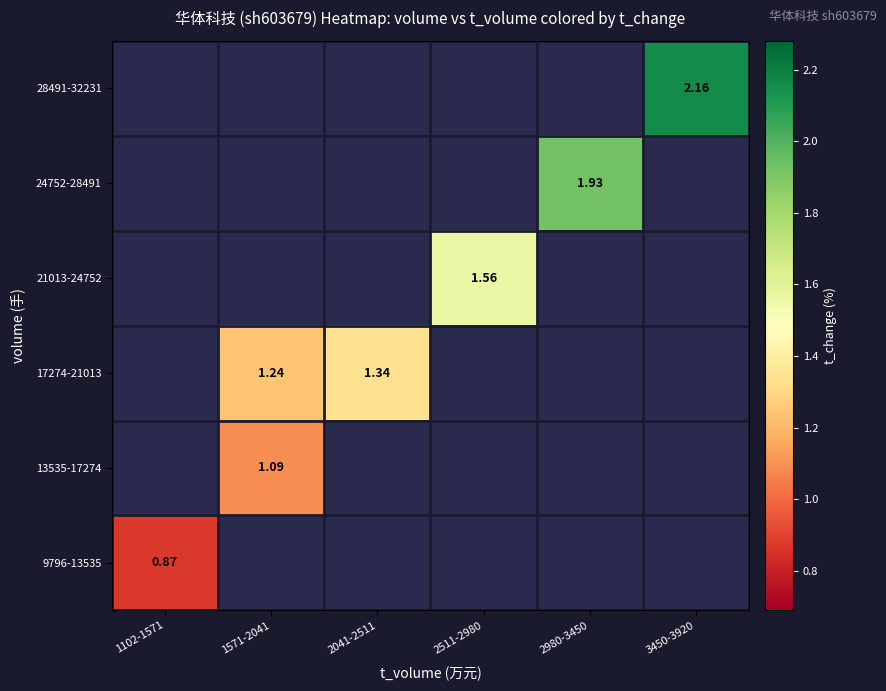

Rank the series by their maximum value, from highest to lowest.

9796-13535, 13535-17274, 17274-21013, 21013-24752, 24752-28491, 28491-32231